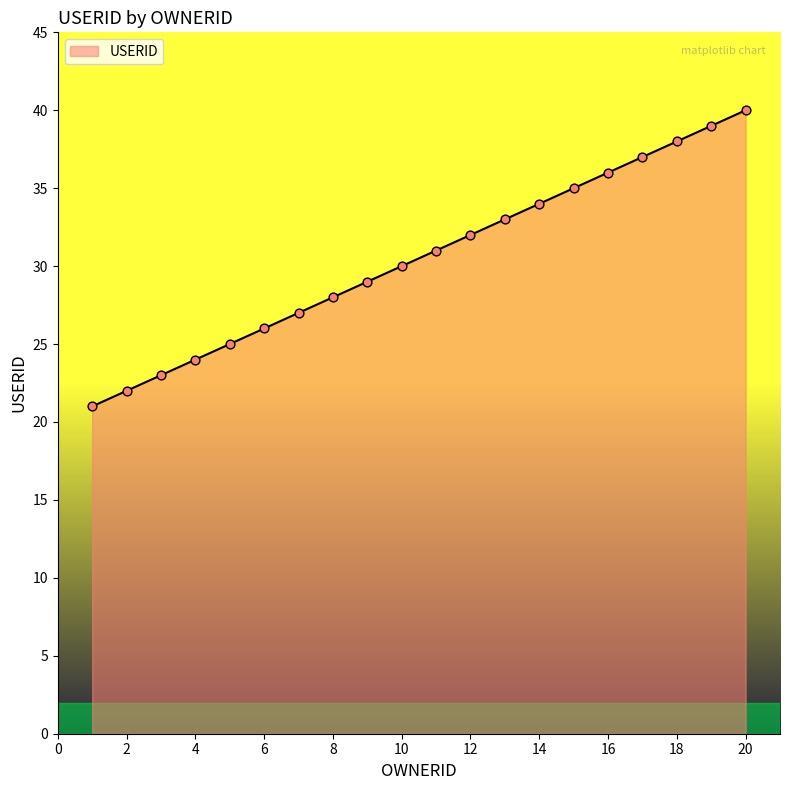

What is the minimum value shown in the chart?

21